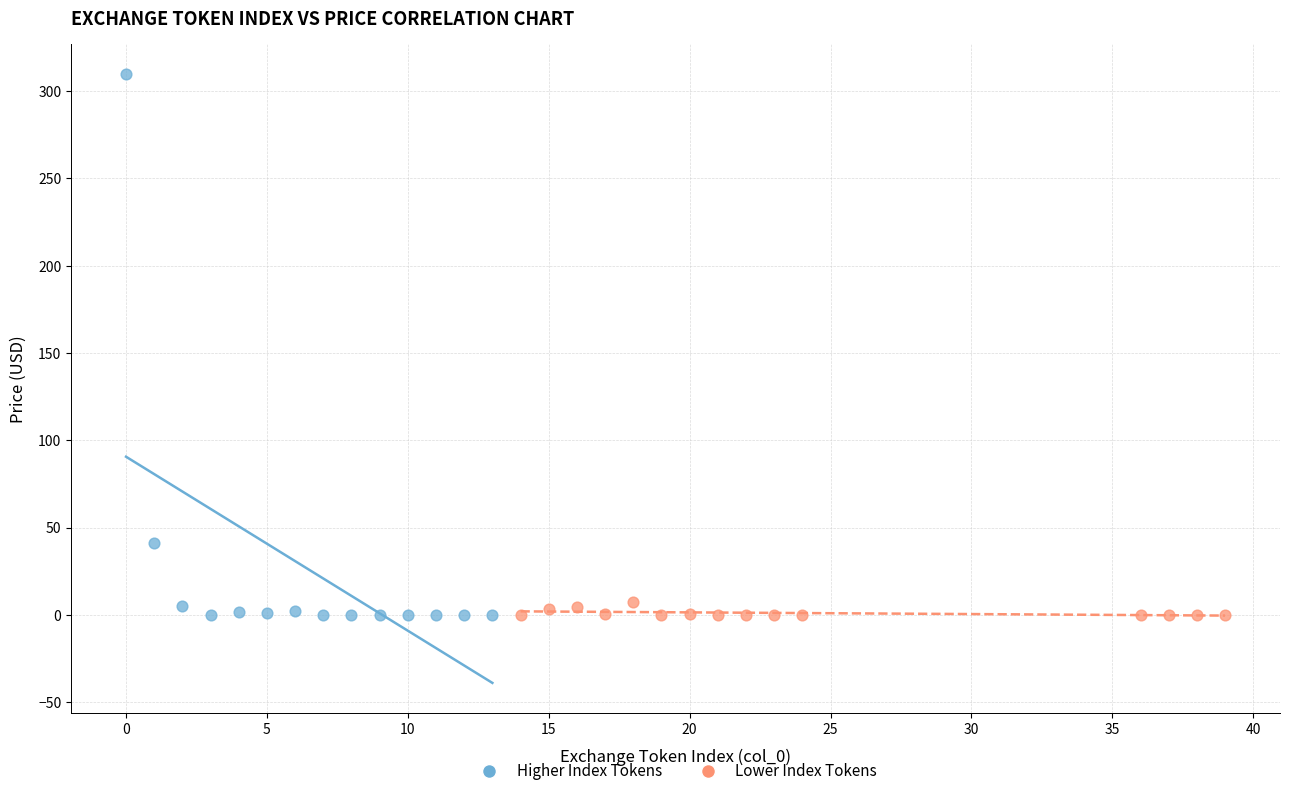

Which series has the largest Y range (max minus min)?

Higher Index Tokens